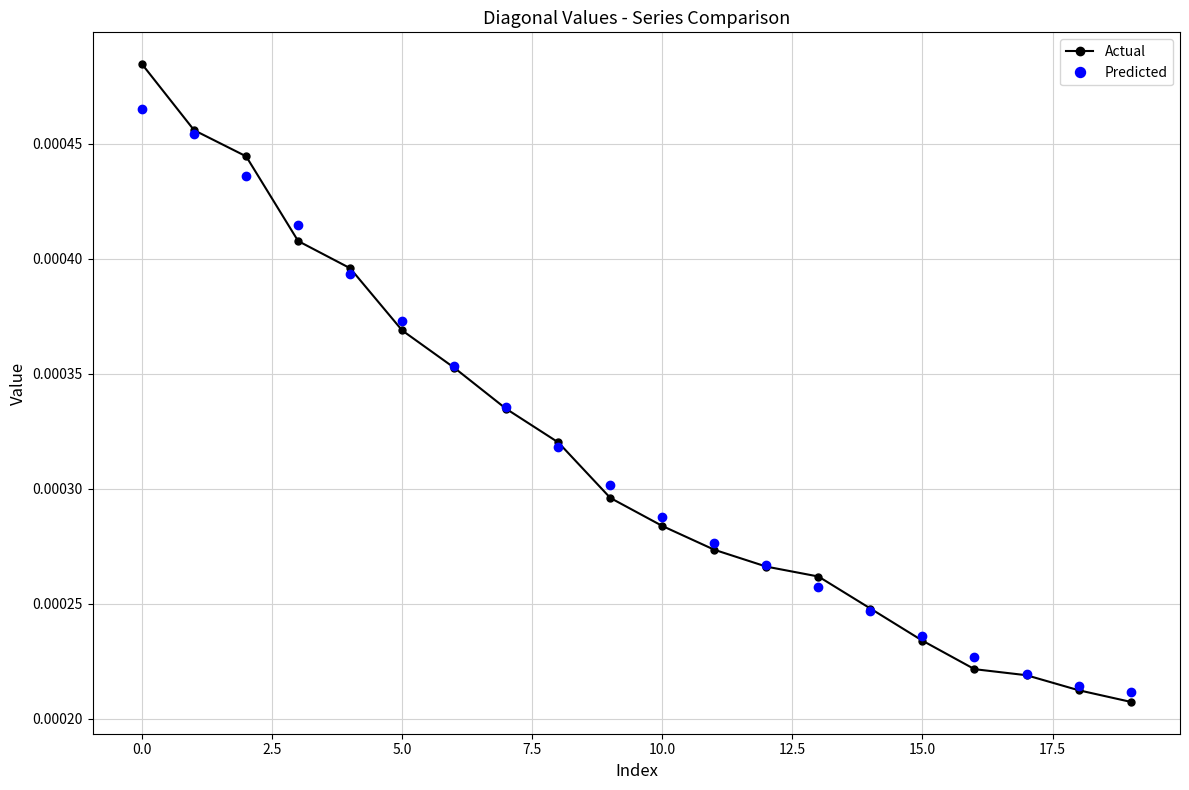

What are all the series names shown in the legend?

Actual, Predicted